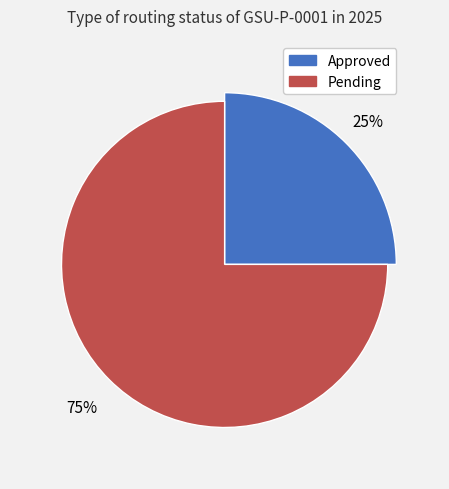

Combined, what portion of the pie is Pending and Approved?

100.0%